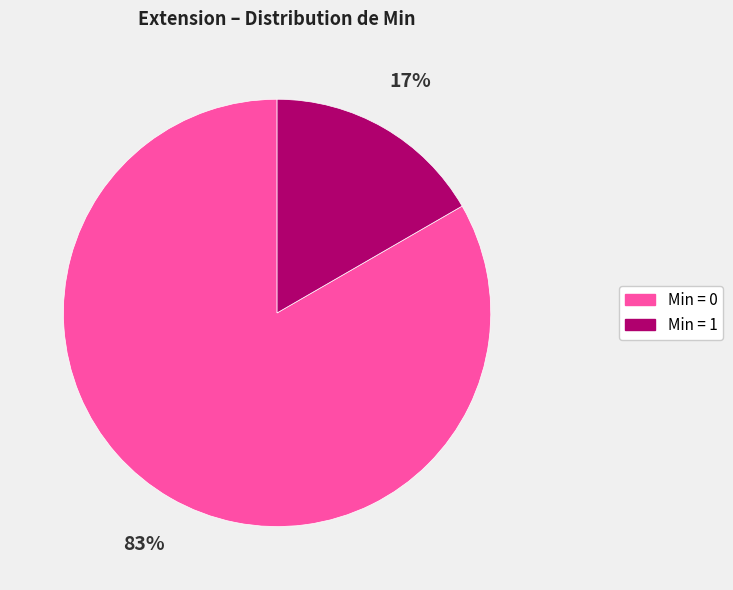

To the nearest percent, what is the average slice percentage?

50%